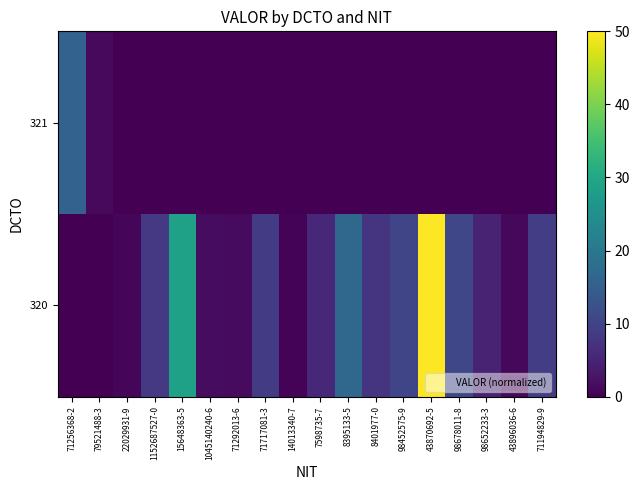

Which series has the widest spread of values?

320